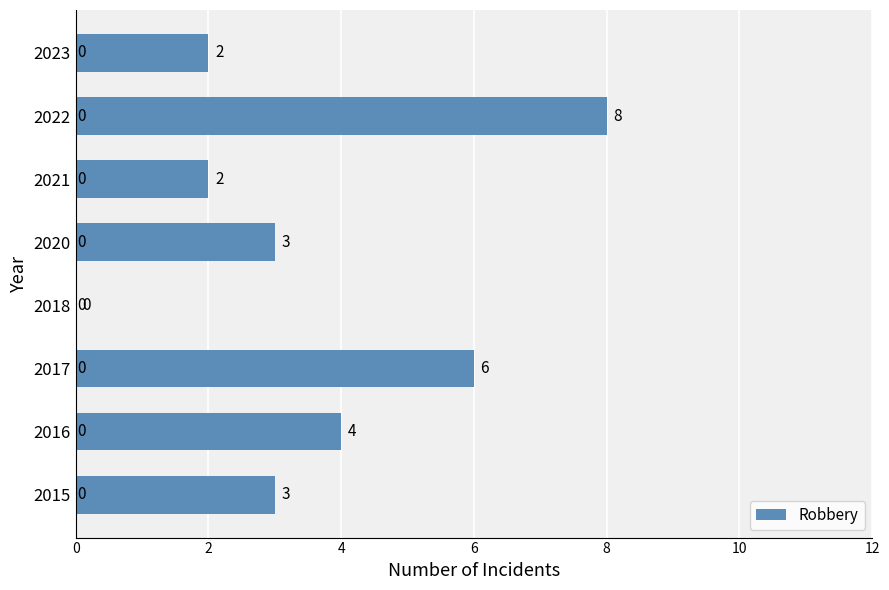

Where is the data nearest to the value 4?

2016